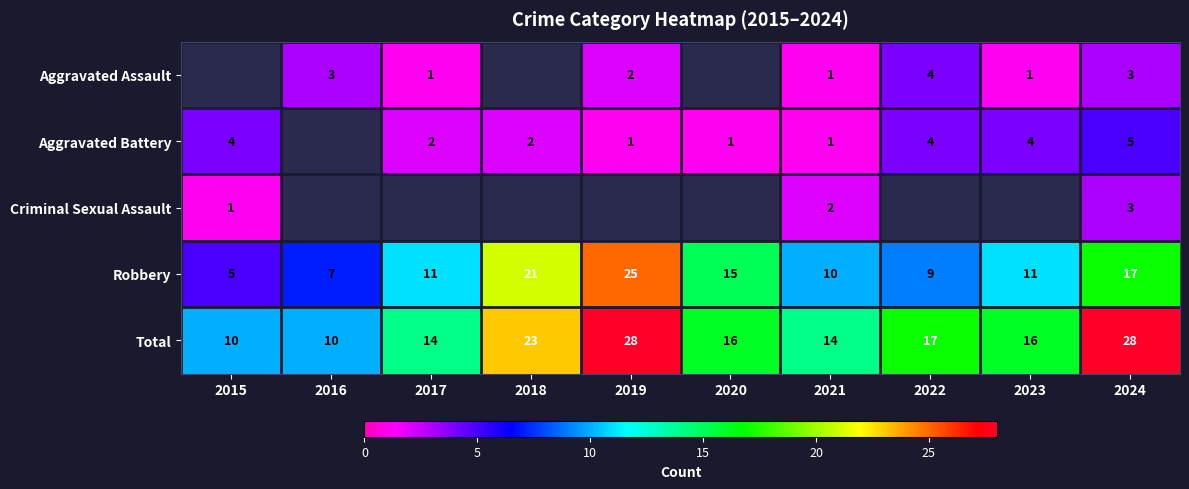

What is the difference between the second highest and second lowest values in the Total series?

18